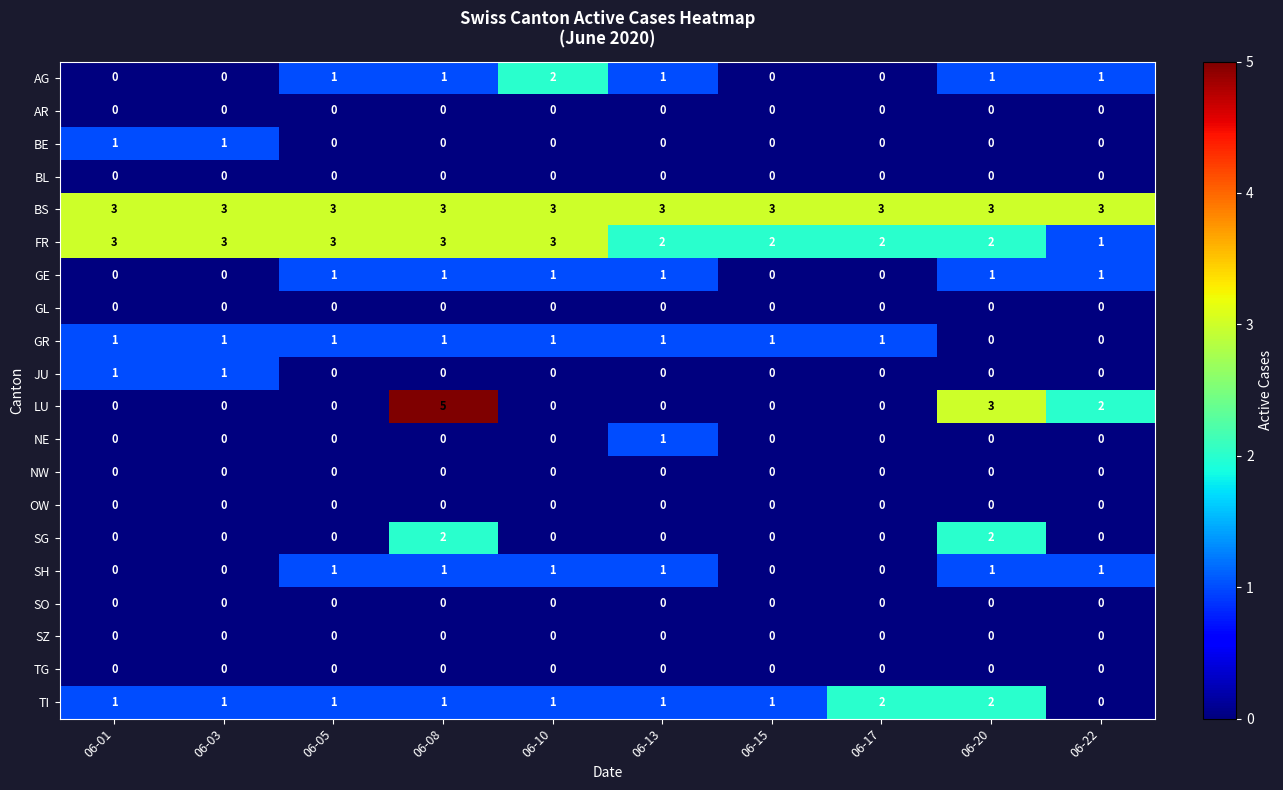

Which series has the largest total across all categories?

BS